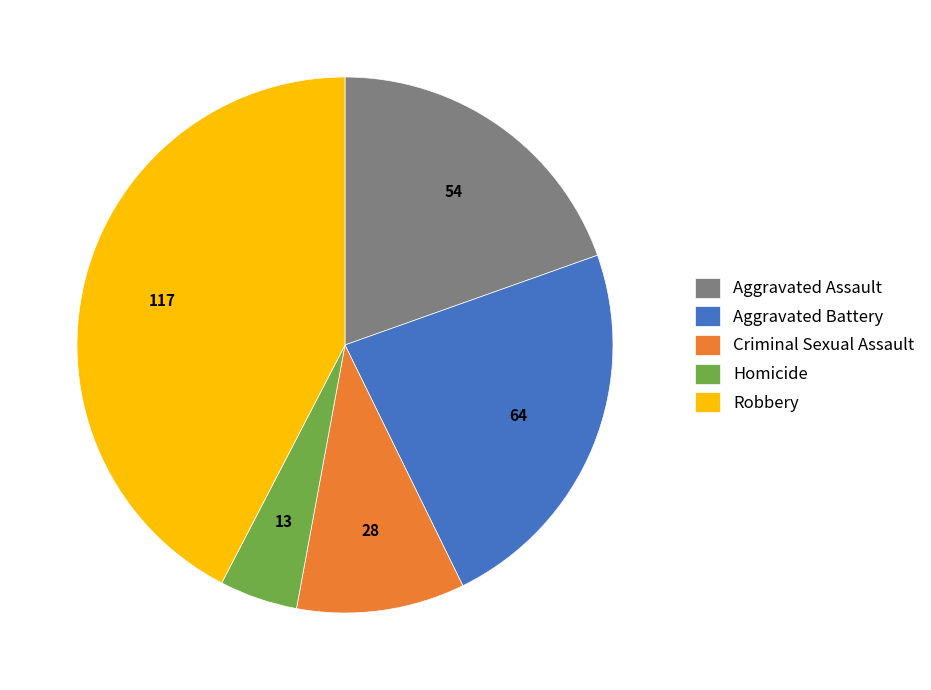

Does any single category account for the majority?

No